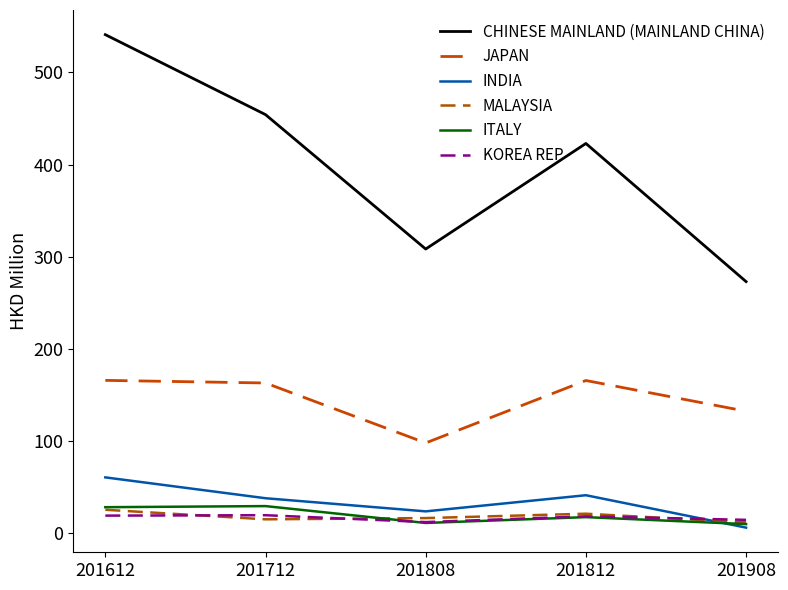

At how many categories does at least one series exceed 261?

5